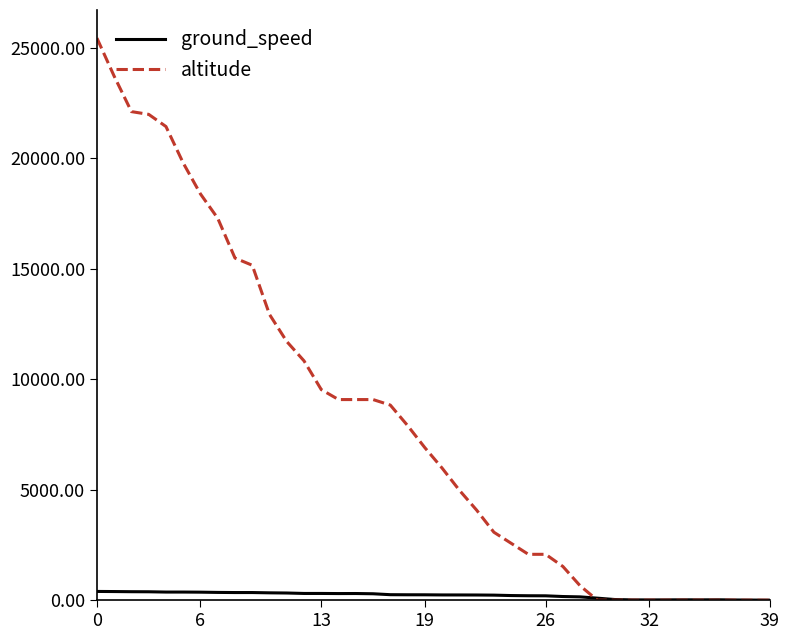

What is the greatest value displayed?

25425